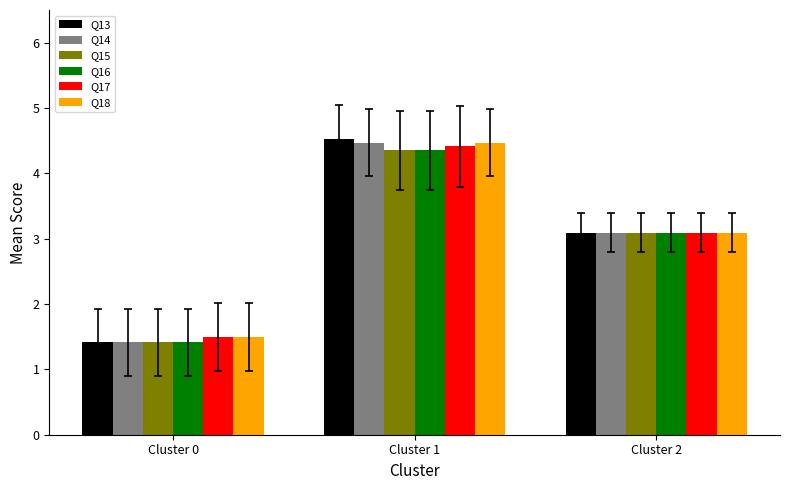

True or false: Q13 has a value of 0.5 at Cluster 0.

False